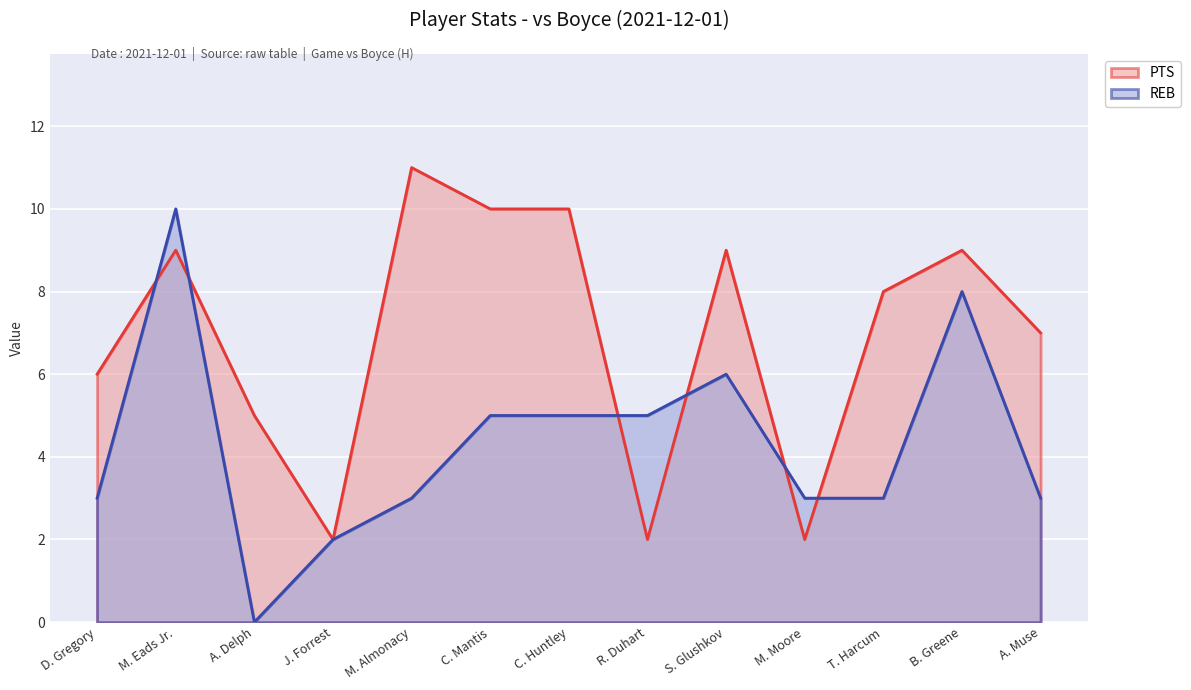

What is the sum of the REB values at M. Almonacy and A. Muse?

6